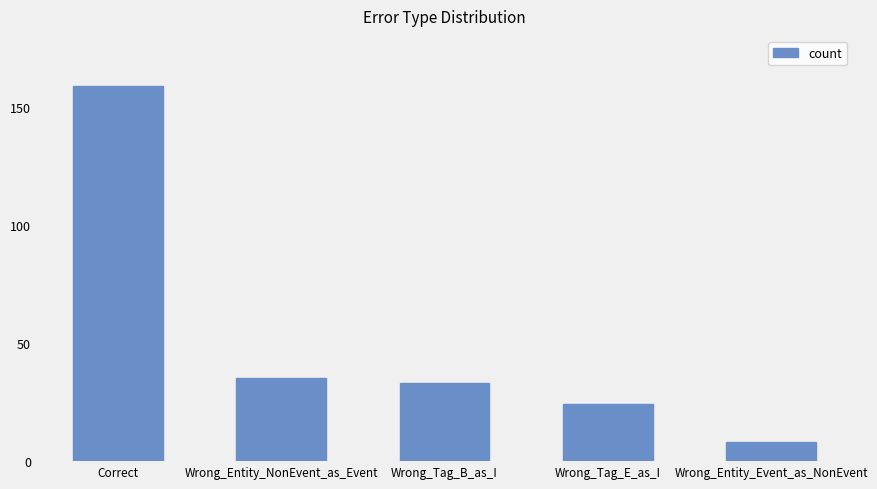

What is the sum of the values at Wrong_Tag_E_as_I and Wrong_Entity_NonEvent_as_Event?

59